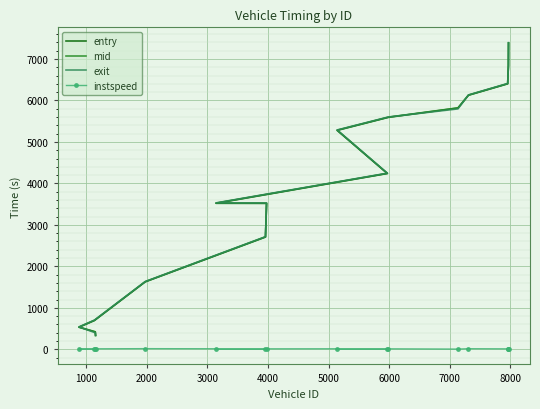

True or false: exit has more than 2 interior local peaks.

False